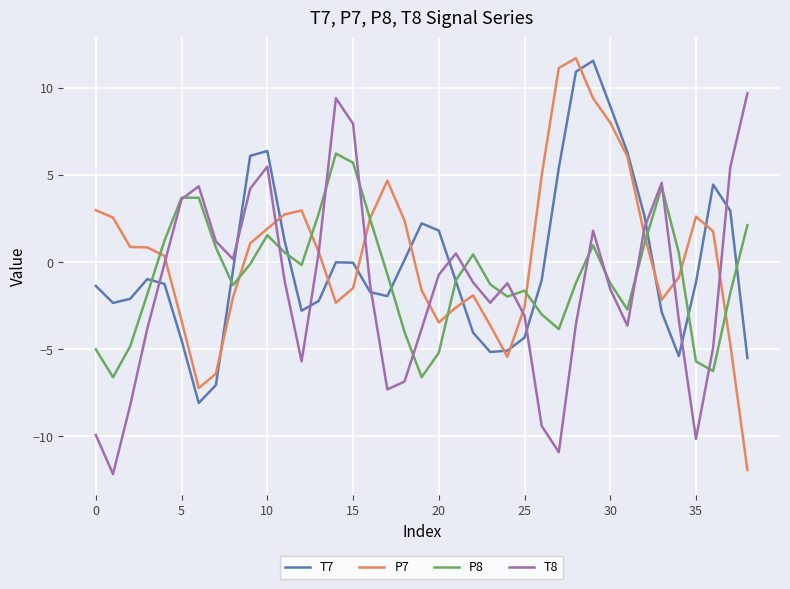

What is the highest value of the P8 series?

6.2